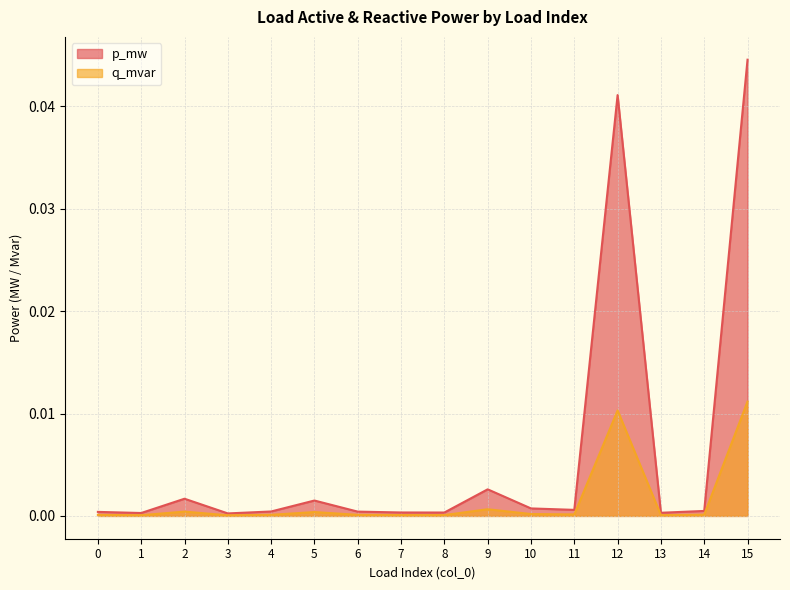

Is it true that p_mw equals 0.0 at 12?

False